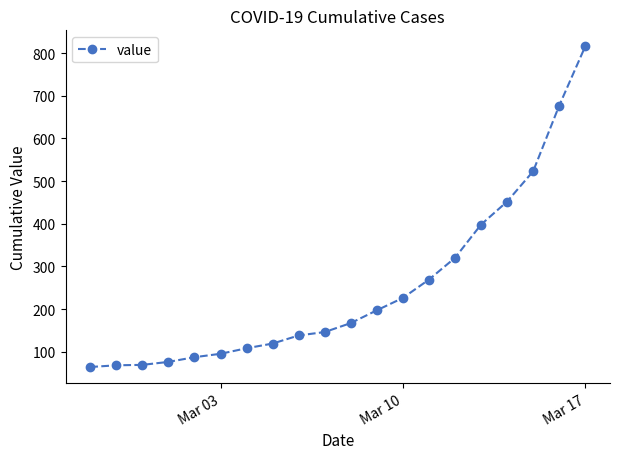

What is the smallest value displayed?

64